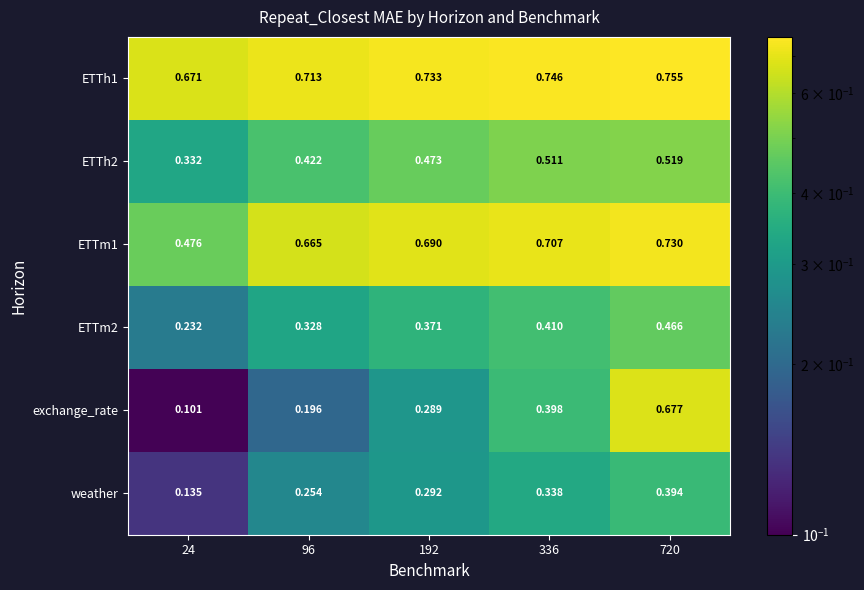

At how many categories does at least one series exceed 0?

5